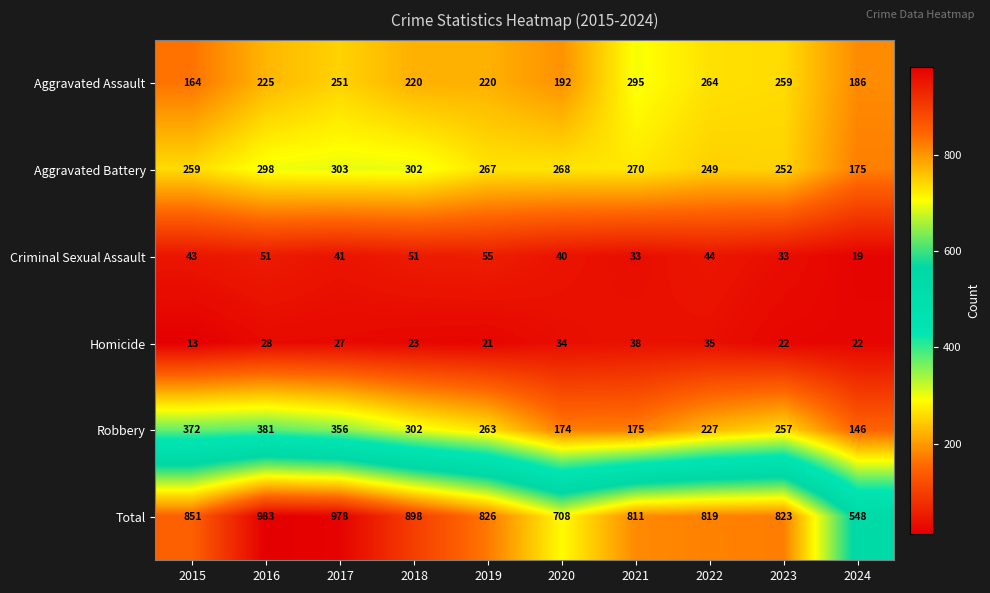

Which series has the largest total across all categories?

Total